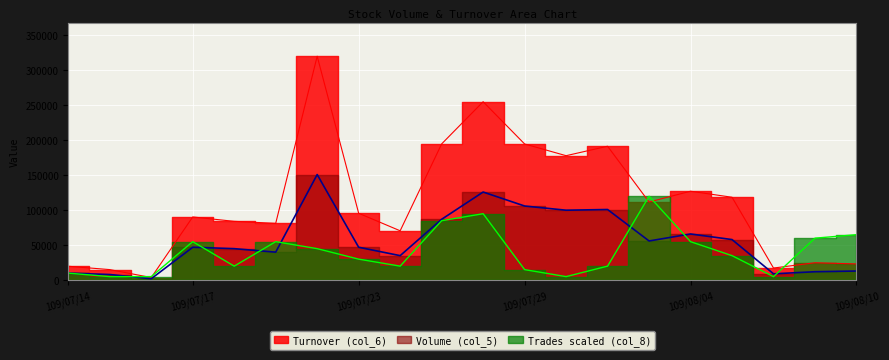

What is the total value across all series at 109/08/04?

248160